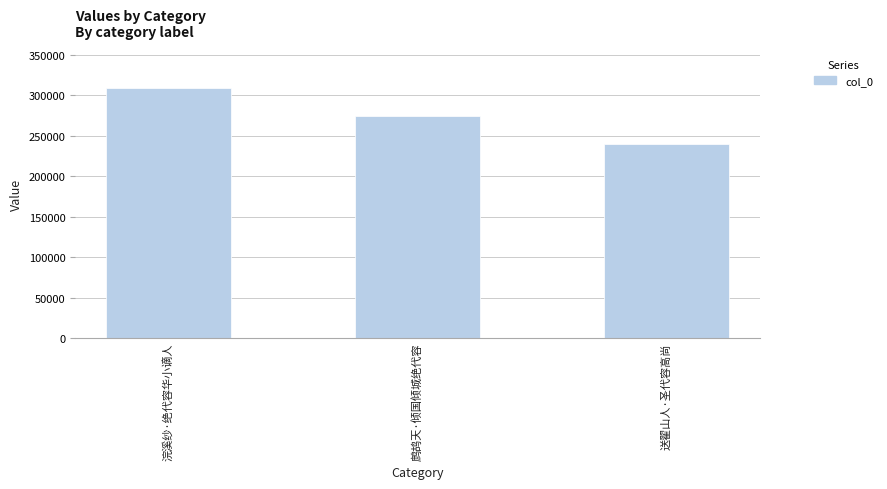

What is the label of the 1st bar from the left?

浣溪纱·绝代容华小谪人